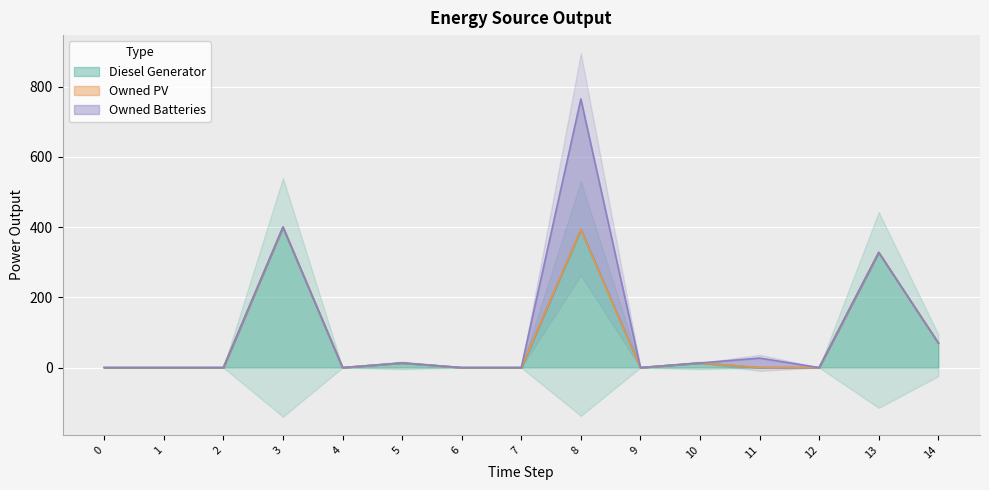

The value of Diesel Generator at 7 is -225. True or false?

False